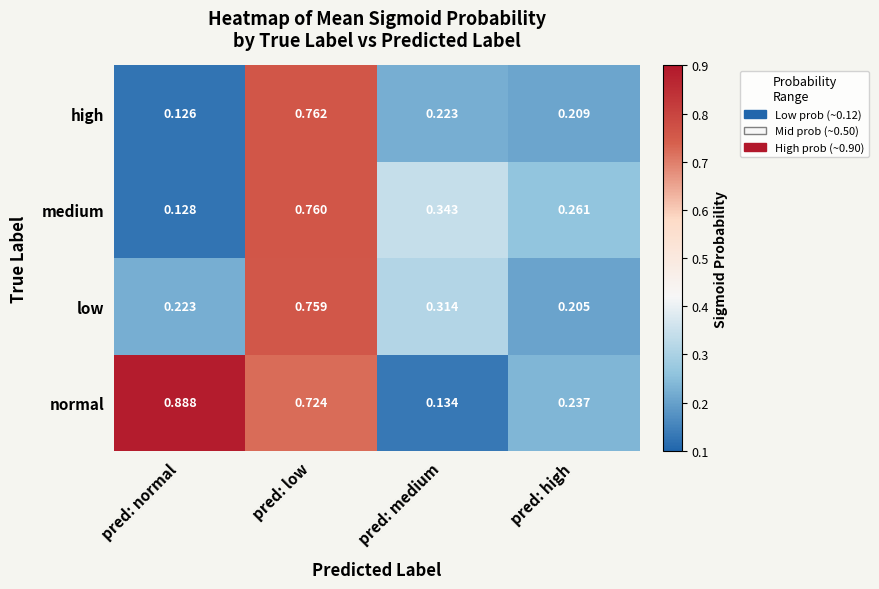

Rank the series by their maximum value, from lowest to highest.

low, medium, high, normal